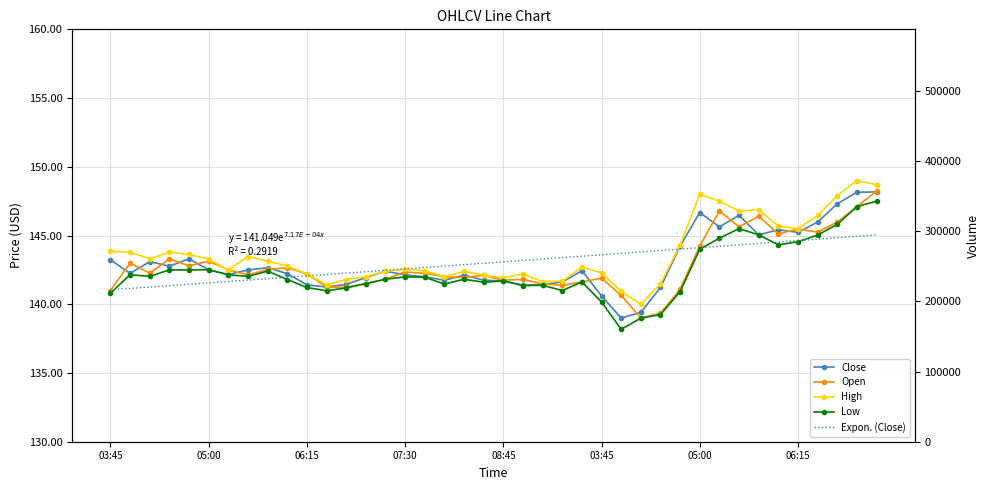

Is it true that Open equals 51.2 at 05:00?

False